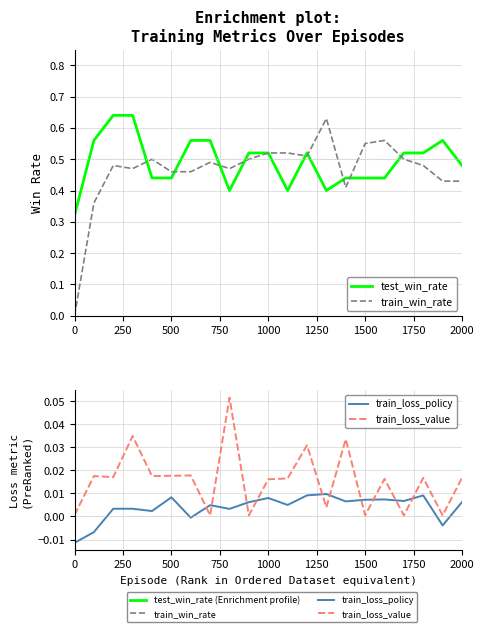

What is the sum of all test_win_rate values?

10.3